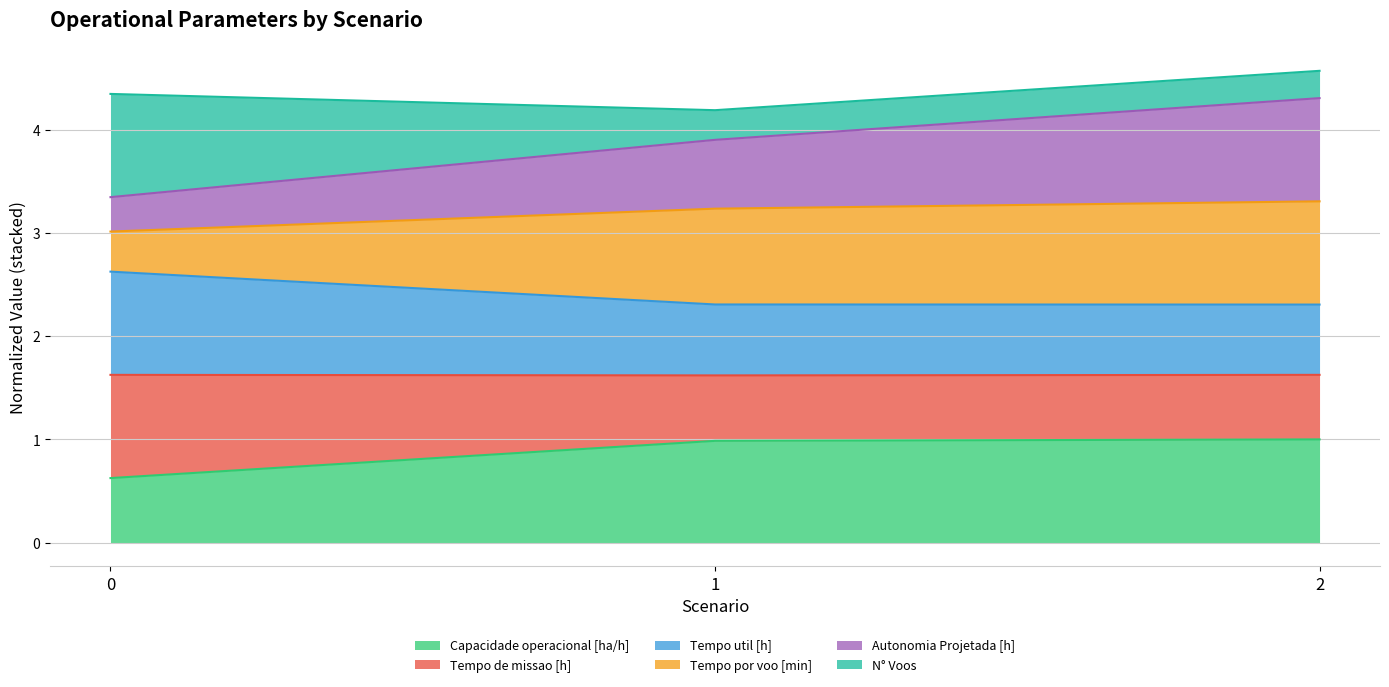

What is the value of the Tempo por voo [min] point at the 2nd from the left?

3.2